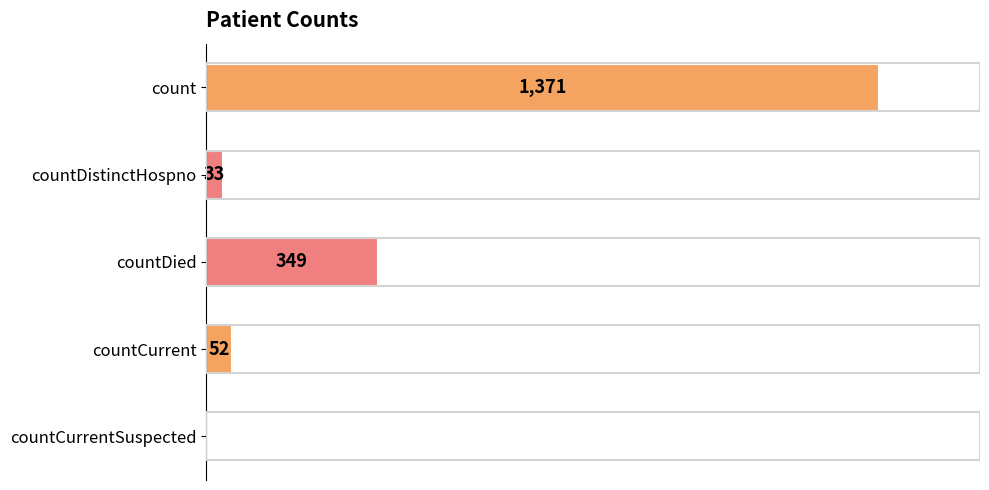

Between countDied and countDistinctHospno, which is larger?

countDied